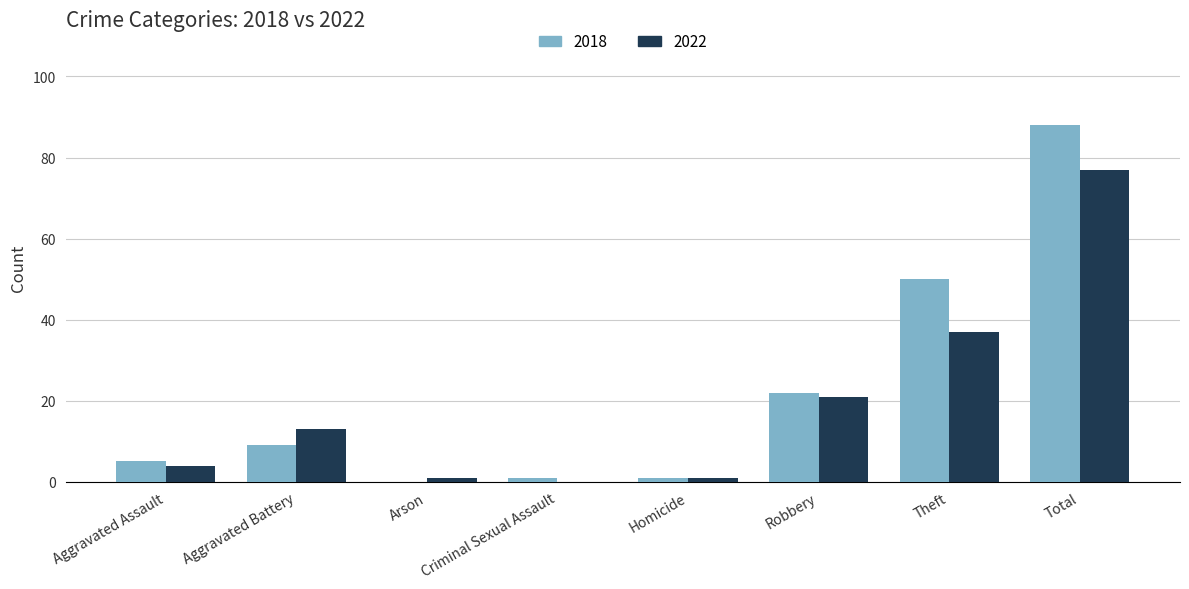

Reading left to right, list all the values displayed in this chart.

2018: 5	9	0	1	1	22	50	88
2022: 4	13	1	0	1	21	37	77